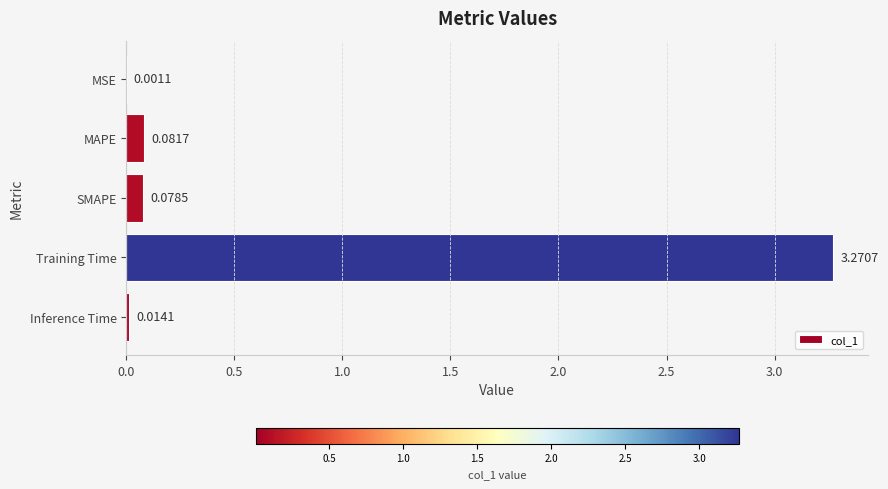

Which has a higher value, Inference Time or Training Time?

Training Time